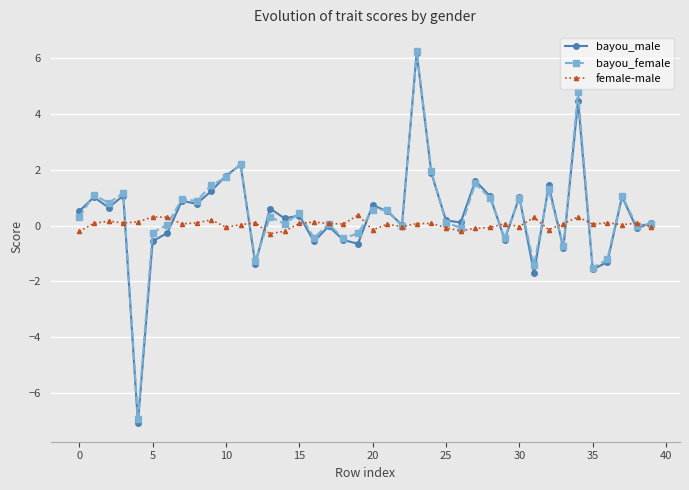

What is the smallest value displayed?

-7.1